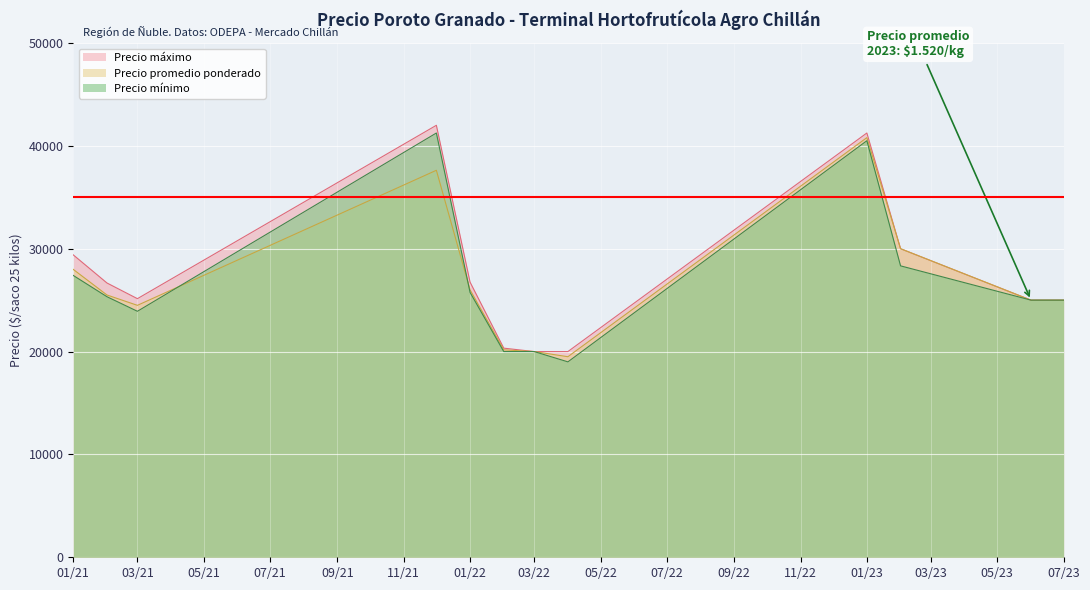

How many lines are shown in the chart?

3